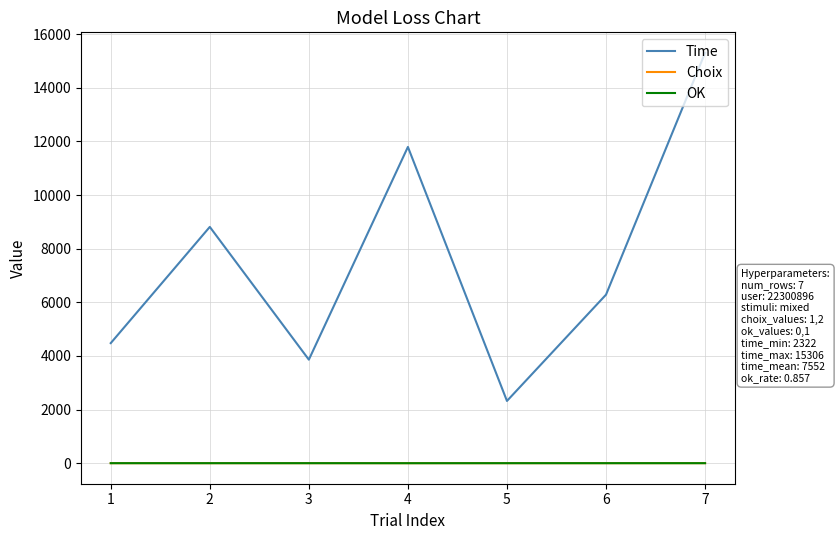

Is the value of Choix at 5 greater than the value of Time at 7?

No